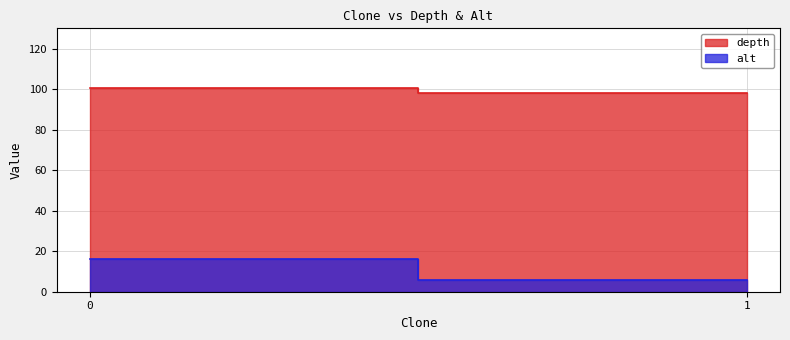

List the series in order of their overall mean, highest first.

depth, alt